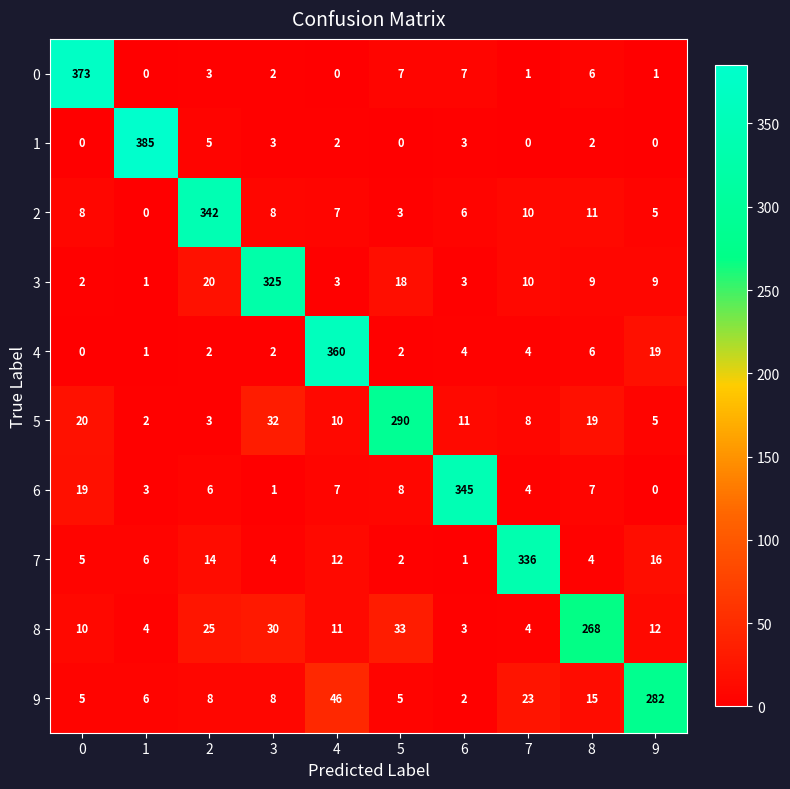

How many data points in 3 are less than 9?

4